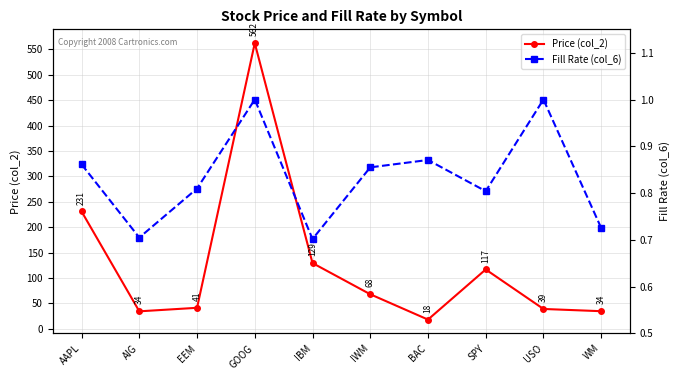

What is the approximate value of Price (col_2) at GOOG?

562.5